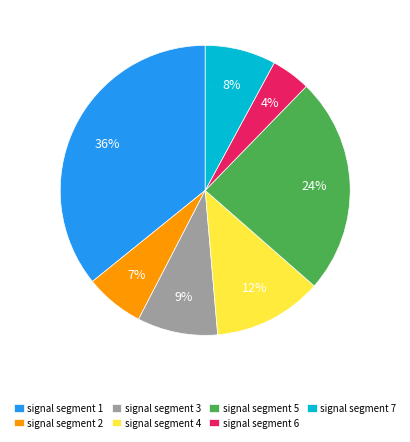

What percentage is the signal segment 2 slice, to the nearest percent?

7%